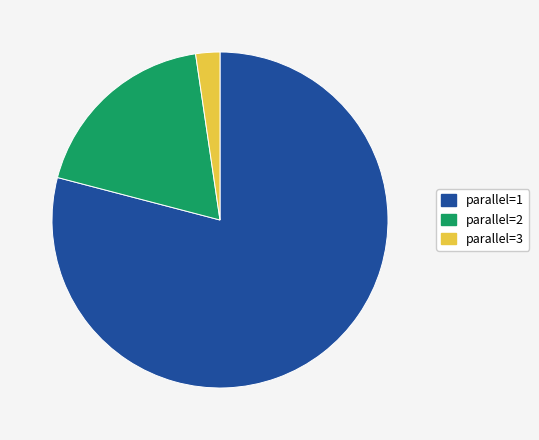

Rank the categories by value from highest to lowest.

parallel=1, parallel=2, parallel=3